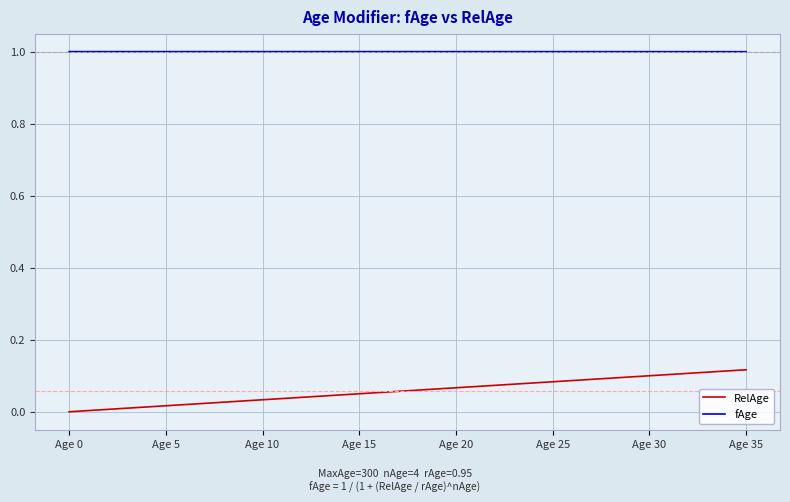

True or false: RelAge and fAge intersect in this chart.

False